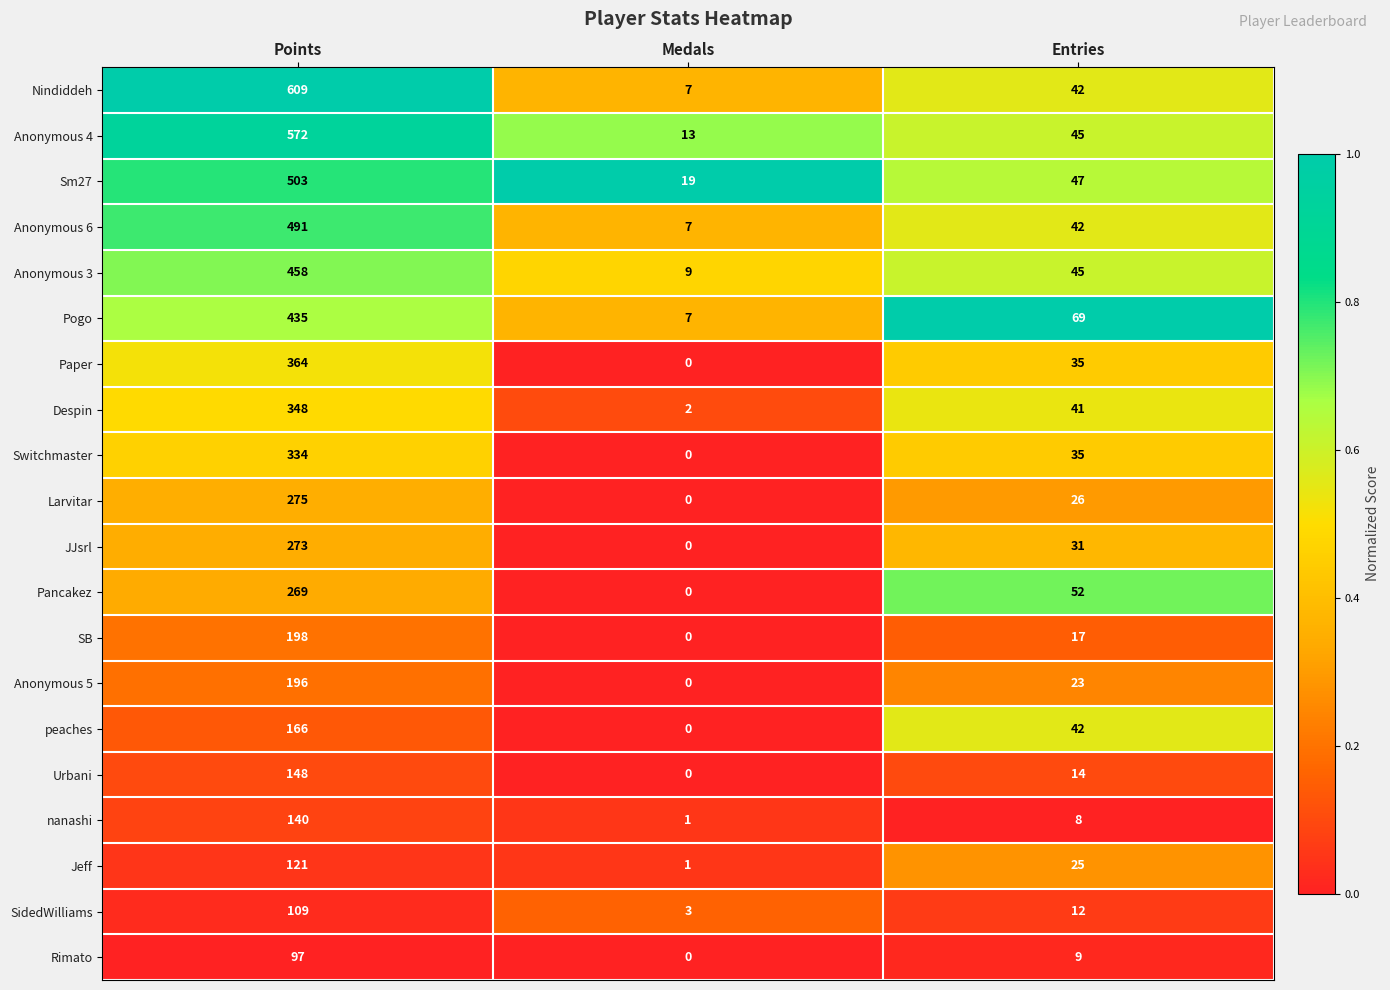

At which category is the sum across all series the highest?

Points